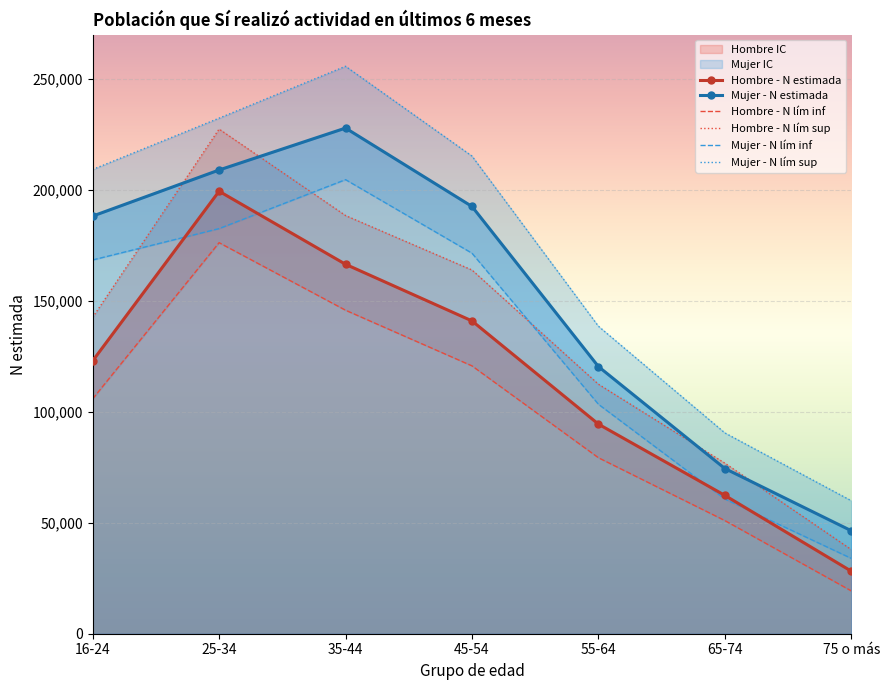

What is the sum of the Mujer - N lim sup values at 75 o más and 16-24?

269191